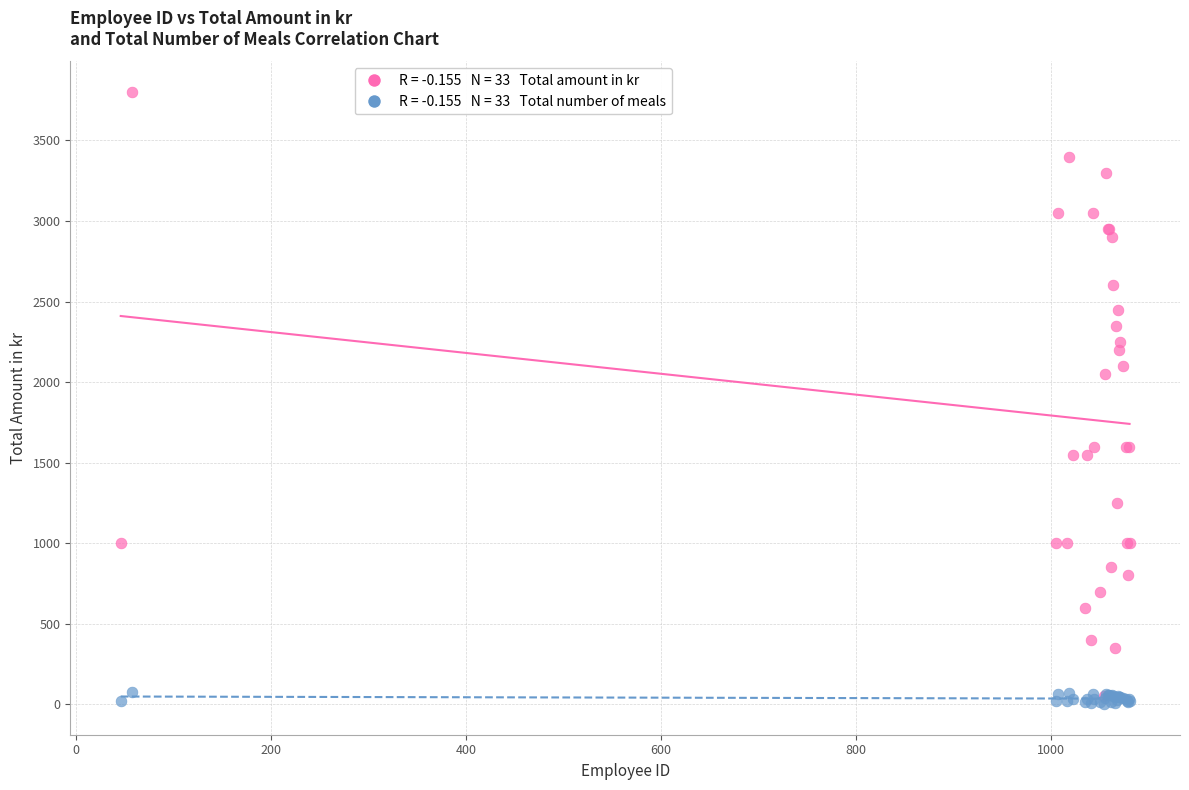

Across all series, what Y value is closest to 1900?

2050